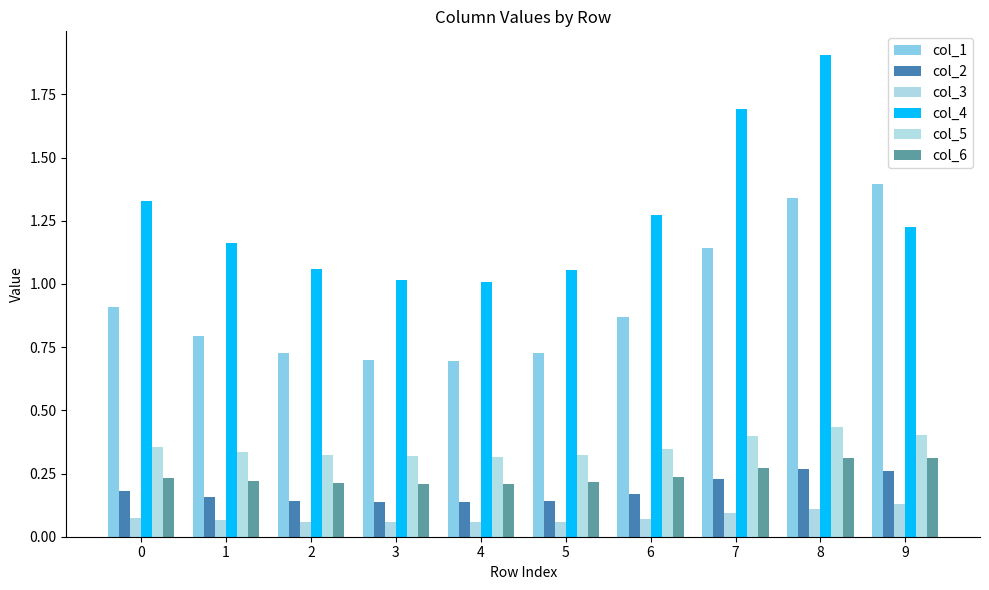

Reading left to right, list all the values displayed in this chart.

col_1: 0=0.9	1=0.8	2=0.7	3=0.7	4=0.7	5=0.7	6=0.9	7=1.1	8=1.3	9=1.4
col_2: 0=0.2	1=0.2	2=0.1	3=0.1	4=0.1	5=0.1	6=0.2	7=0.2	8=0.3	9=0.3
col_3: 0=0.1	1=0.1	2=0.1	3=0.1	4=0.1	5=0.1	6=0.1	7=0.1	8=0.1	9=0.1
col_4: 0=1.3	1=1.2	2=1.1	3=1.0	4=1.0	5=1.1	6=1.3	7=1.7	8=1.9	9=1.2
col_5: 0=0.4	1=0.3	2=0.3	3=0.3	4=0.3	5=0.3	6=0.3	7=0.4	8=0.4	9=0.4
col_6: 0=0.2	1=0.2	2=0.2	3=0.2	4=0.2	5=0.2	6=0.2	7=0.3	8=0.3	9=0.3